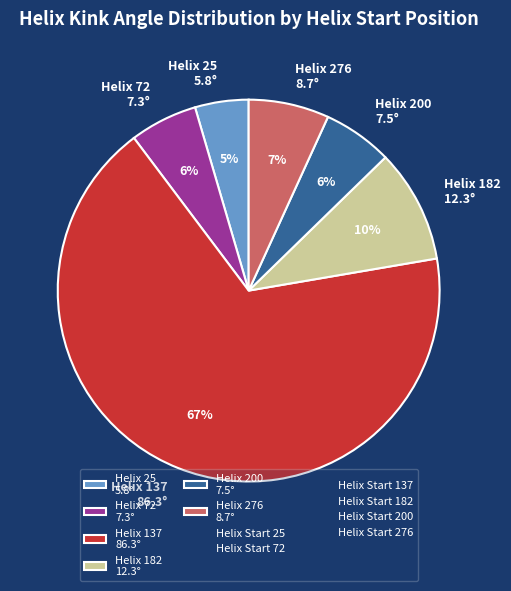

Which slice represents more than half of the pie?

Helix 137 86.3°